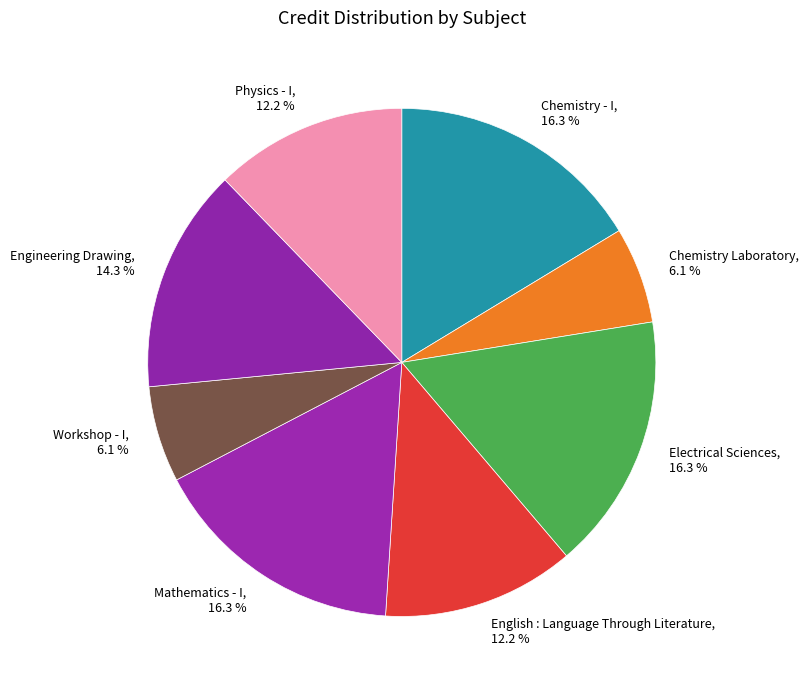

To the nearest percent, what portion does Mathematics - I represent?

16%